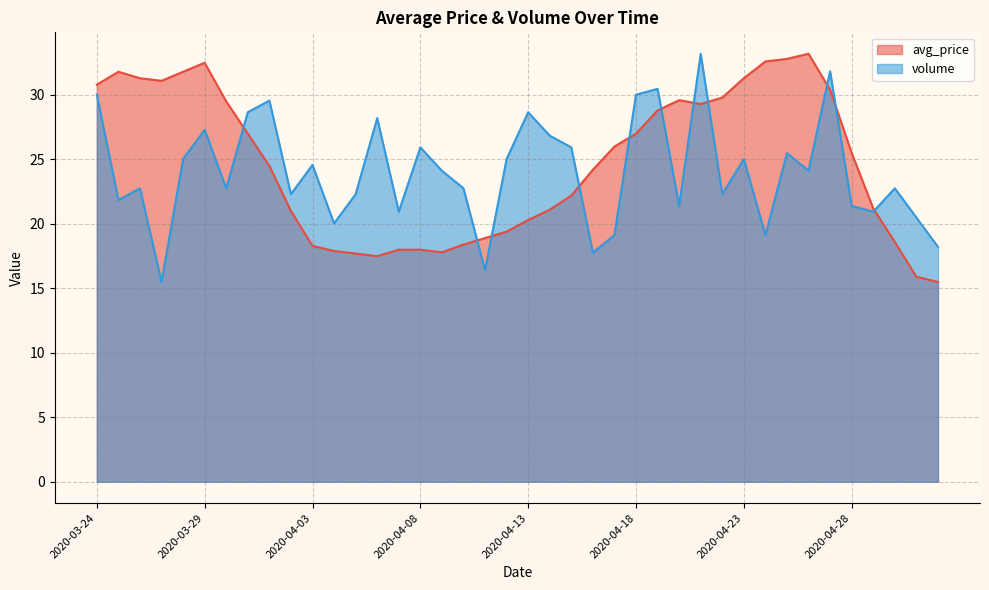

Which series changed the most between 2020-04-06 and 2020-04-07?

volume